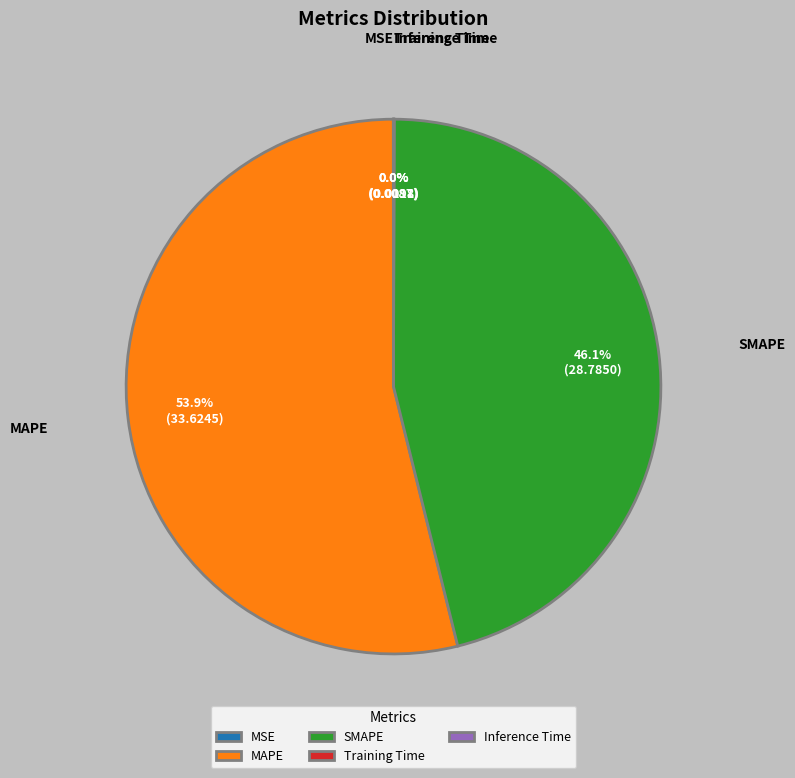

Does SMAPE account for over 50% of the chart?

No